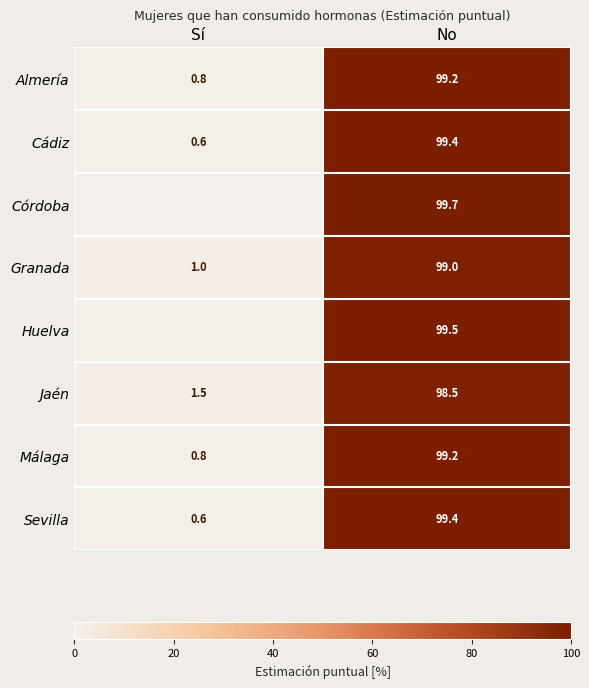

Is the value of Córdoba at No greater than the value of Sevilla at Sí?

Yes